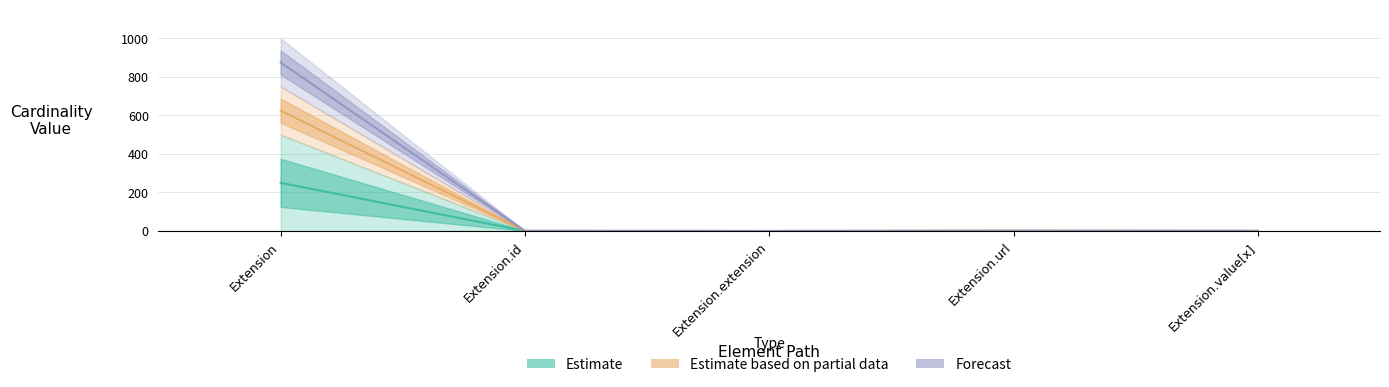

Which category has the lowest value across all series?

Extension.extension